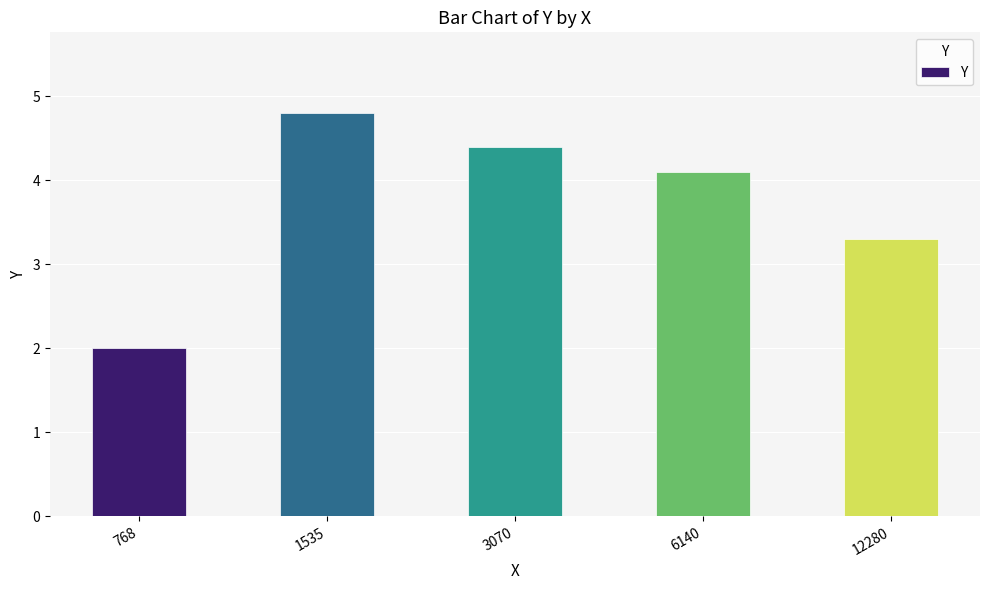

Which has a higher value, 768 or 12280?

12280